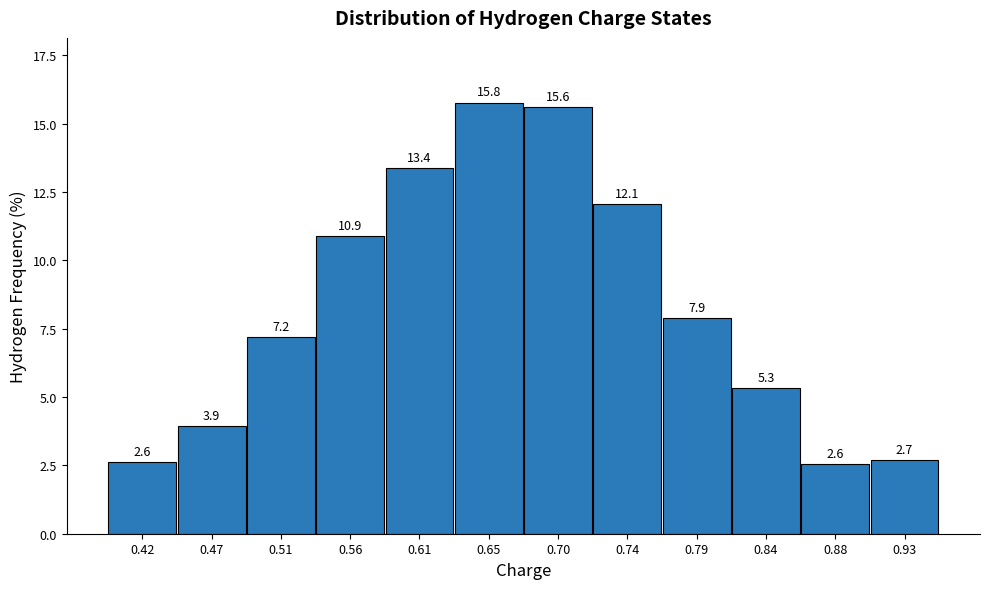

How tall is the bar that spans 0.905 to 0.950 on the x-axis? The bar edges are not printed on the chart, so give them approximately, as read against the axis.

2.7